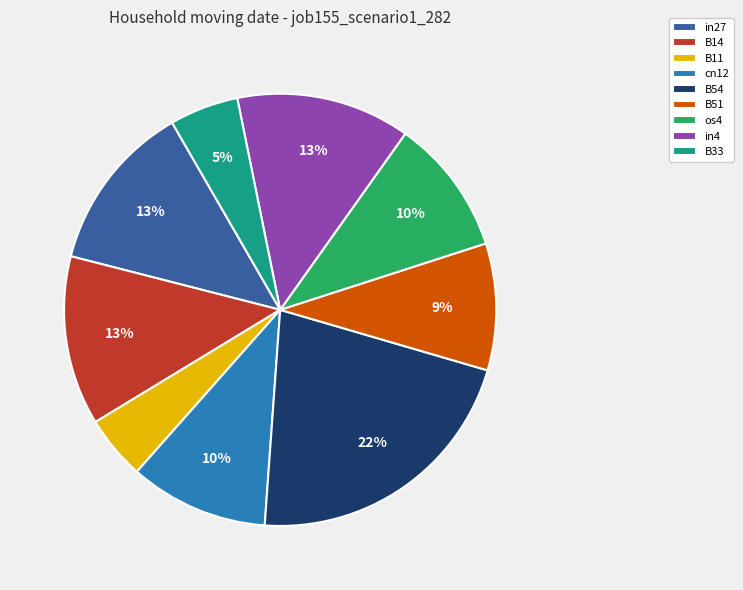

True or false: B11 accounts for 5% of the total.

True